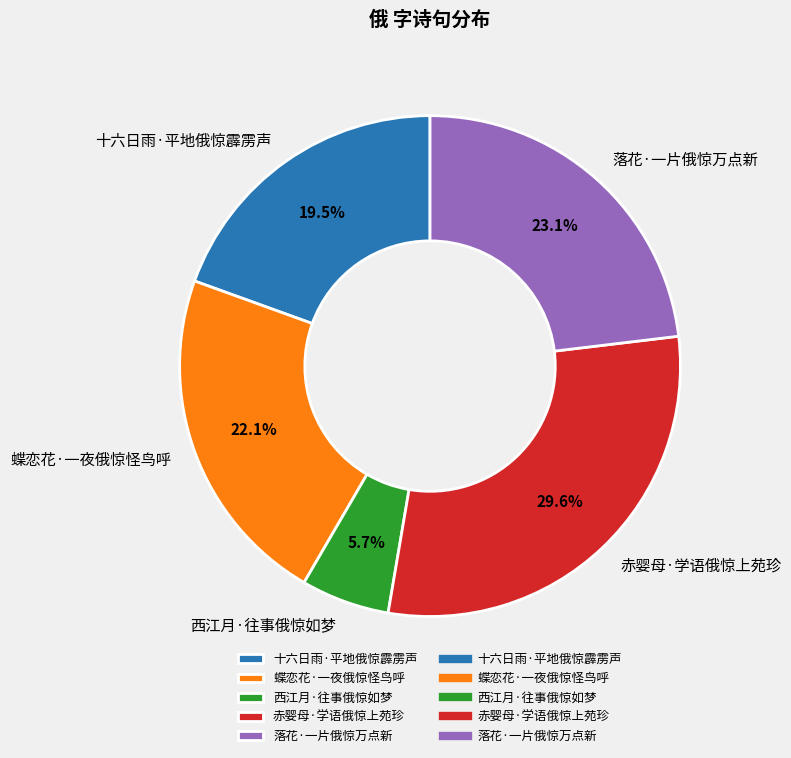

Which category has the smallest portion of the pie?

西江月·往事俄惊如梦